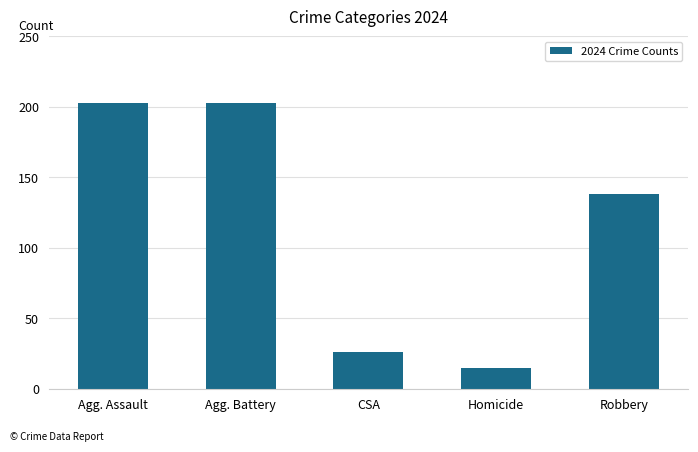

Are the bars grouped side by side (vs. stacked)?

No